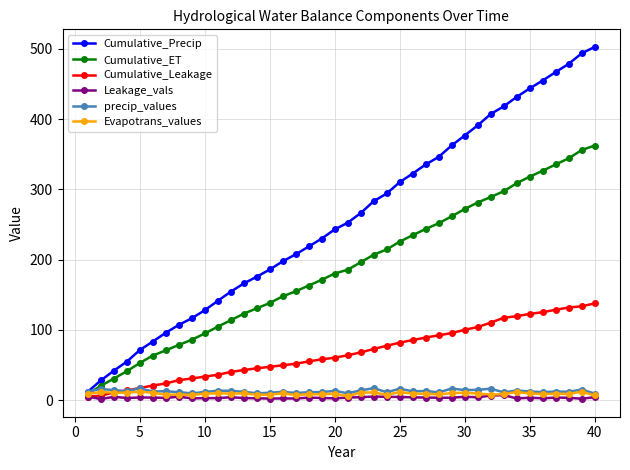

What is the difference between the maximum and minimum values in the Cumulative_Leakage series?

132.6